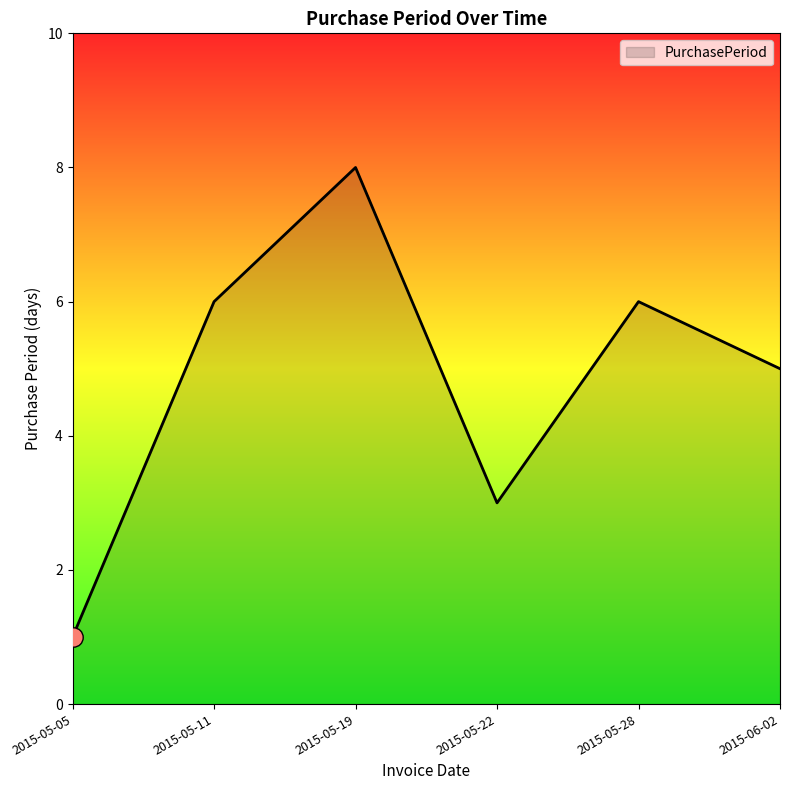

What is the greatest value displayed?

8